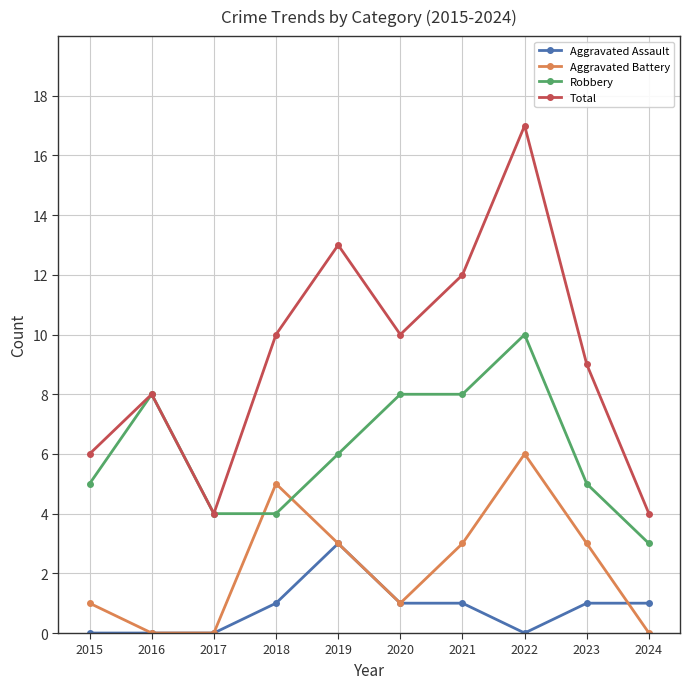

Where does the Aggravated Battery series first go above 3?

2018